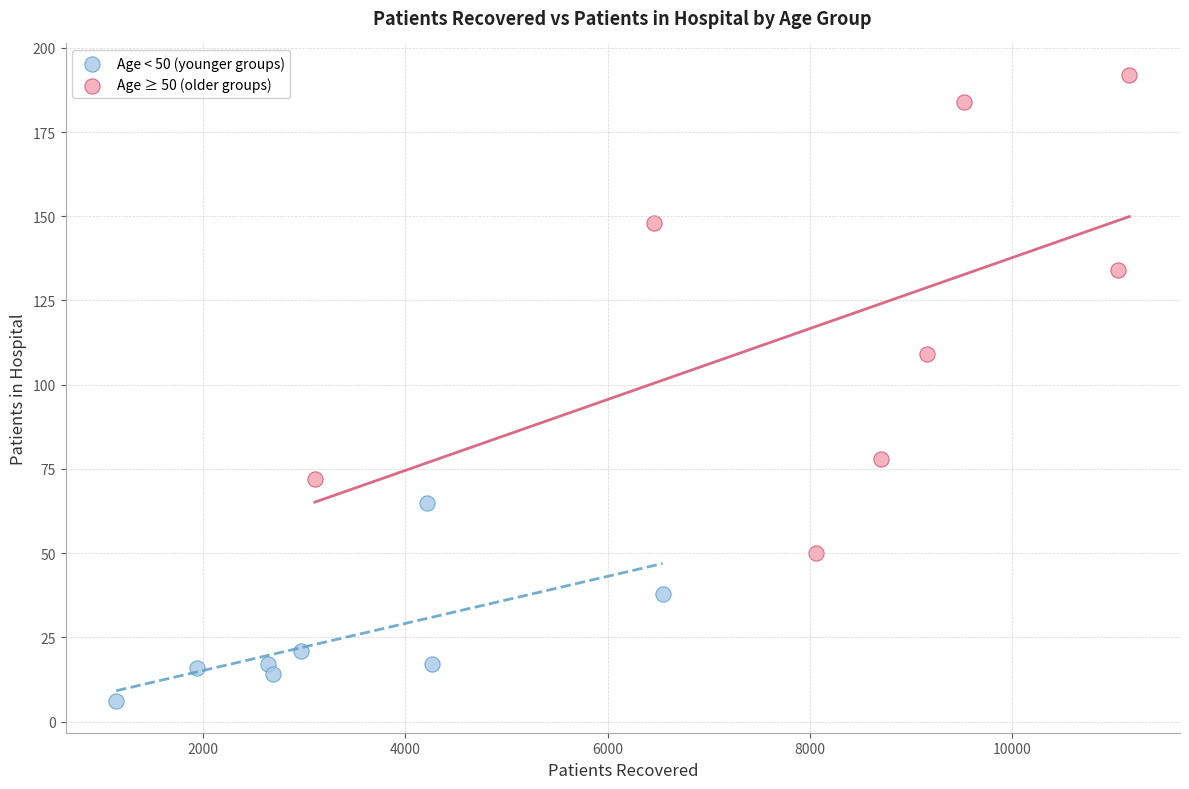

Which series reaches the minimum Y coordinate?

Age < 50 (younger groups)